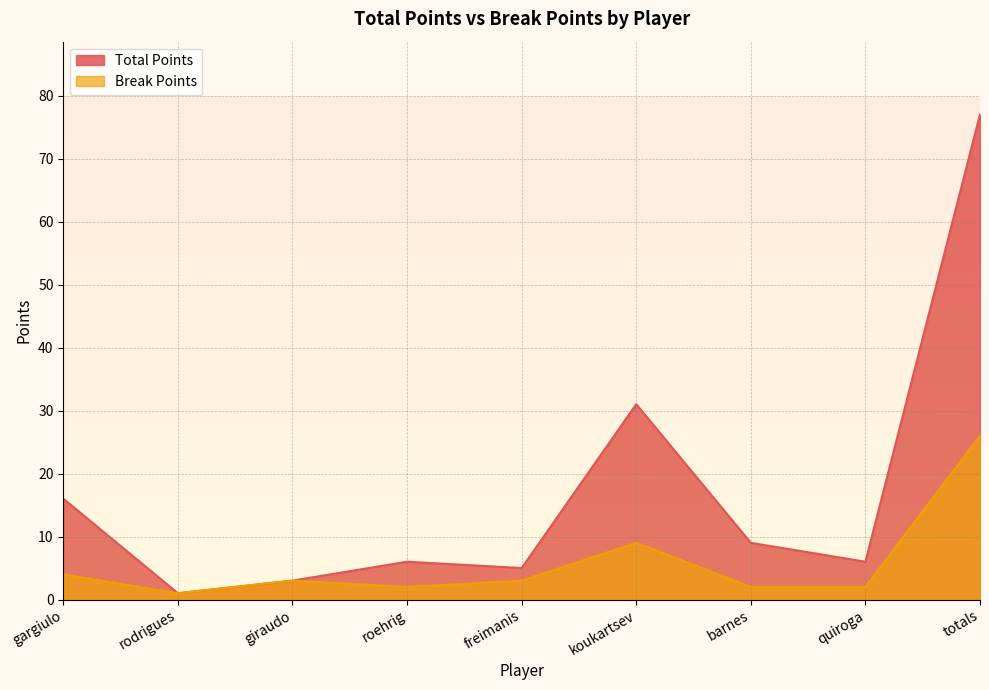

What is the difference between the Break Points values at rodrigues and quiroga?

1